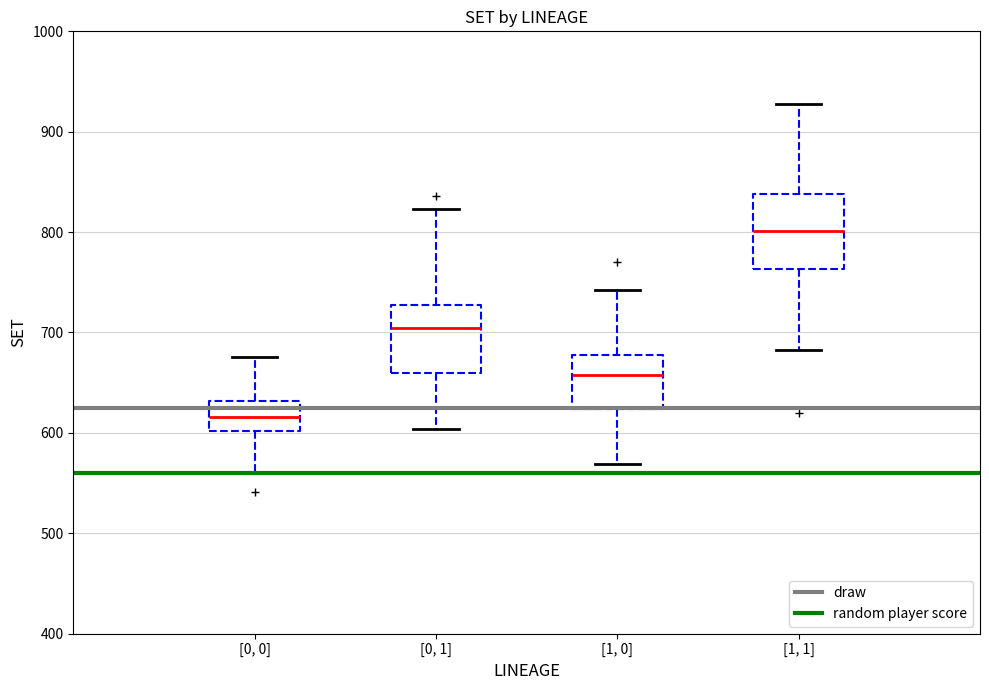

Where does the lower whisker of the box for [1, 1] end on the y-axis? The values are not printed on the chart, so give them approximately, as read against the axis.

680